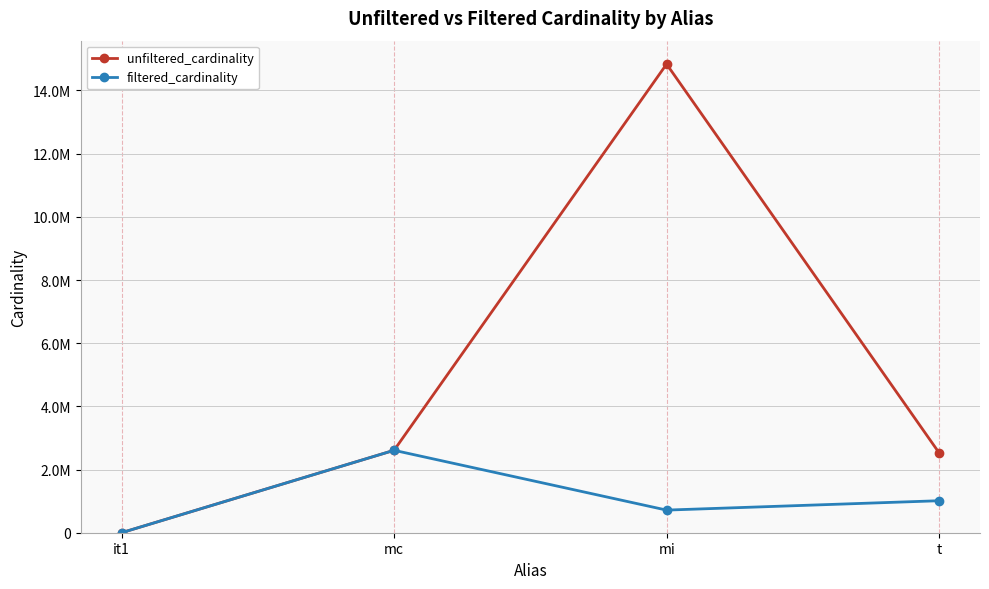

What are all the series names shown in the legend?

unfiltered_cardinality, filtered_cardinality